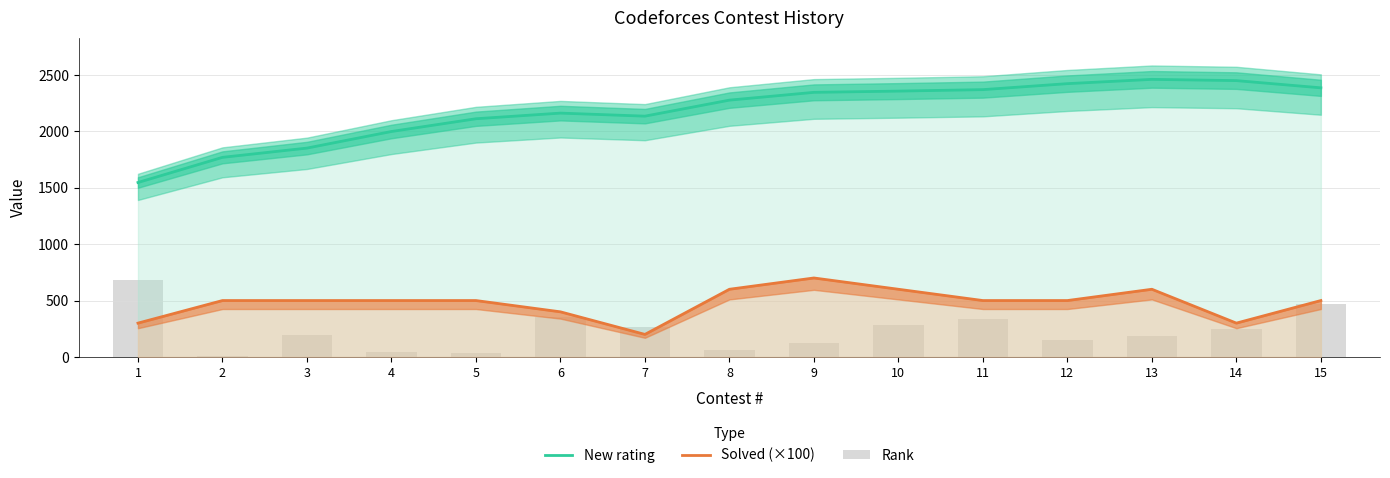

What are all the series names shown in the legend?

New rating, Solved (×100), Rank